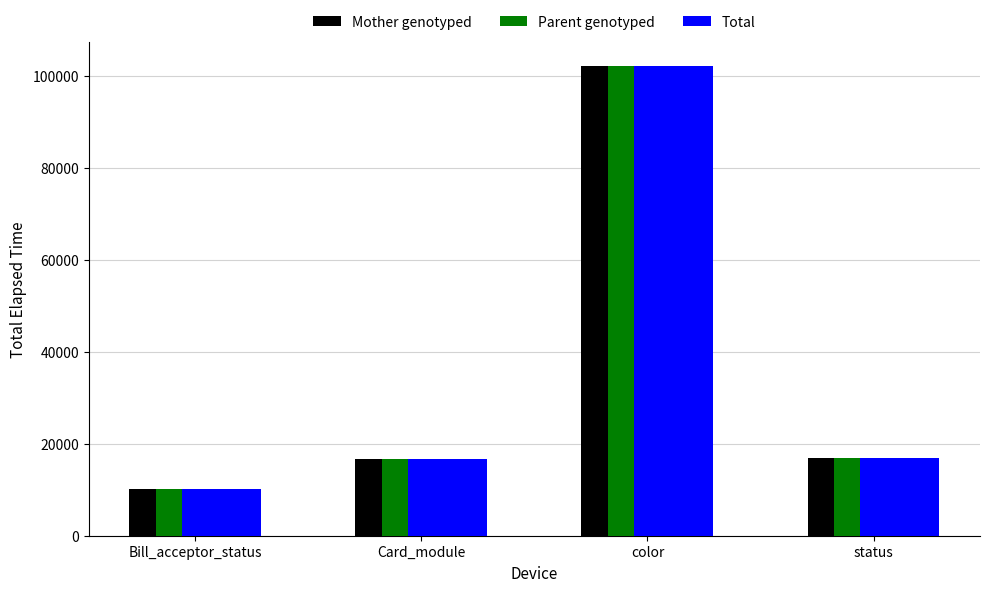

Read the Parent genotyped value at Bill_acceptor_status.

10198